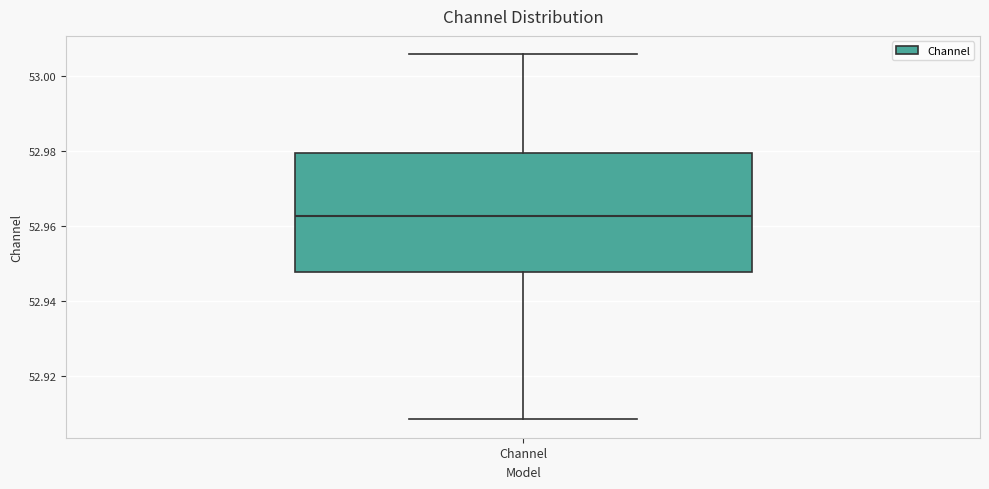

Read this box plot against the y-axis: the position of the median line, the range covered by the box, and the ends of both whiskers. The values are not printed on the chart, so give them approximately, as read against the axis.

median 52.962, box 52.948 to 52.980, whiskers 52.908 to 53.006